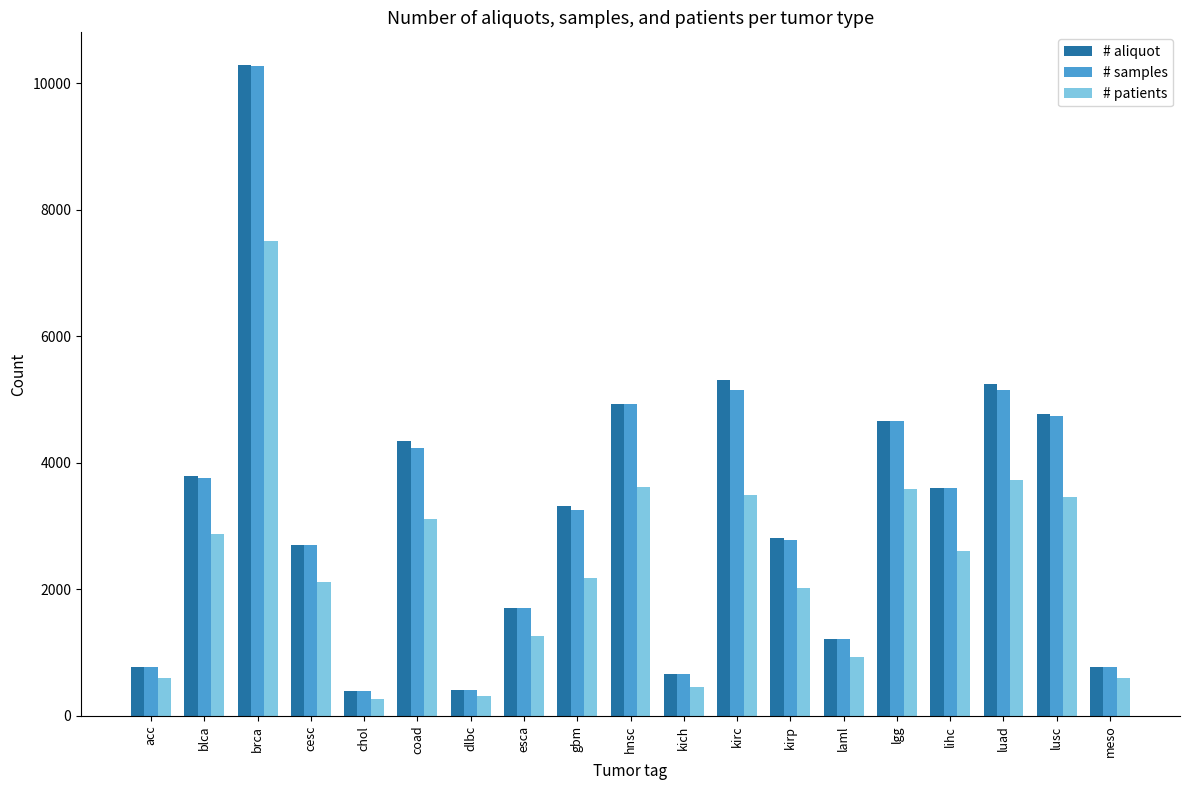

What value does the # patients series have at kirp?

2023